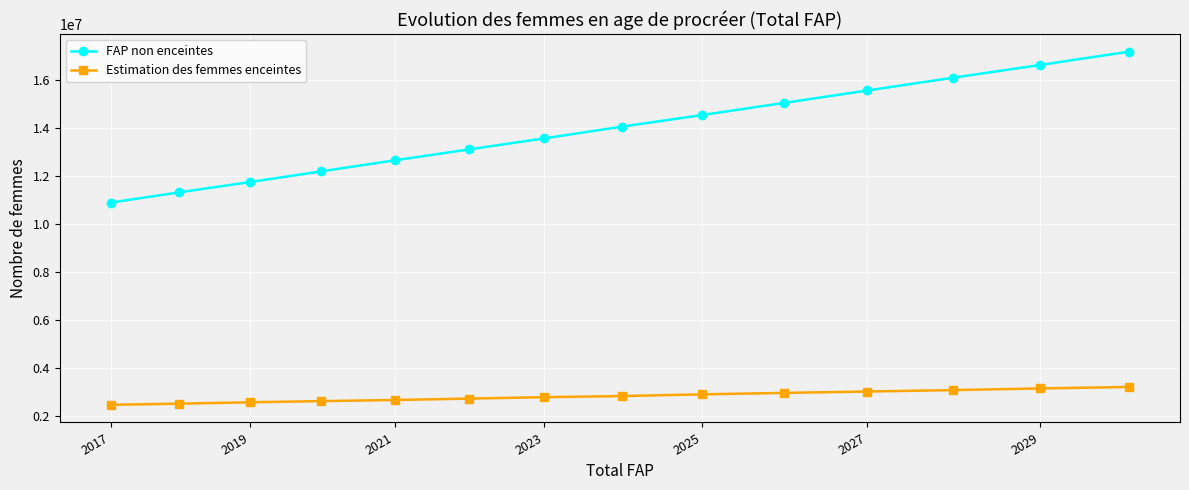

List the series in order of their peak value, highest first.

FAP non enceintes, Estimation des femmes enceintes